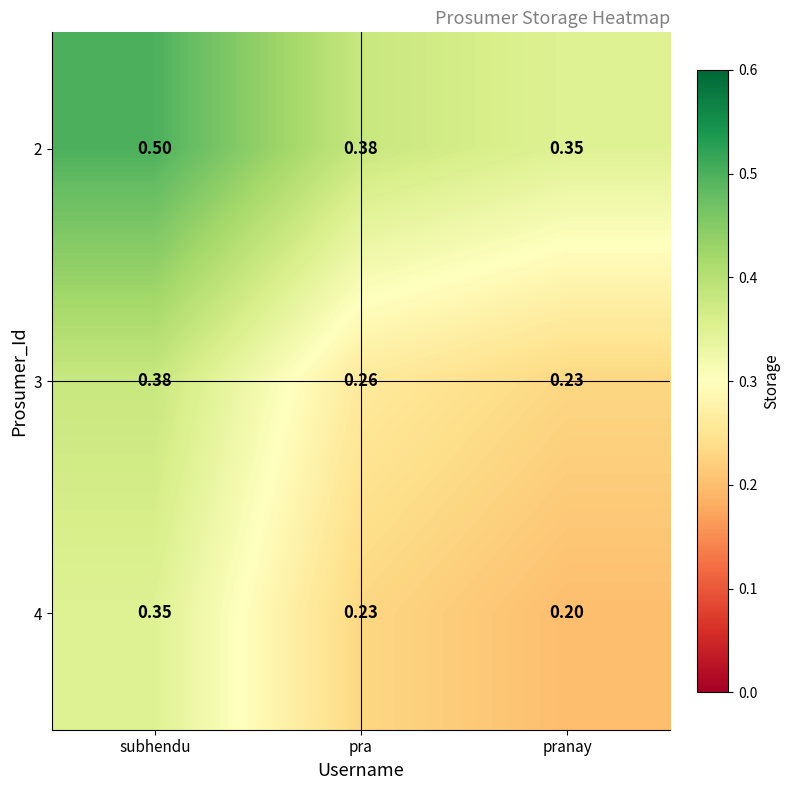

List the labels in order of 3 value, largest first.

subhendu, pra, pranay